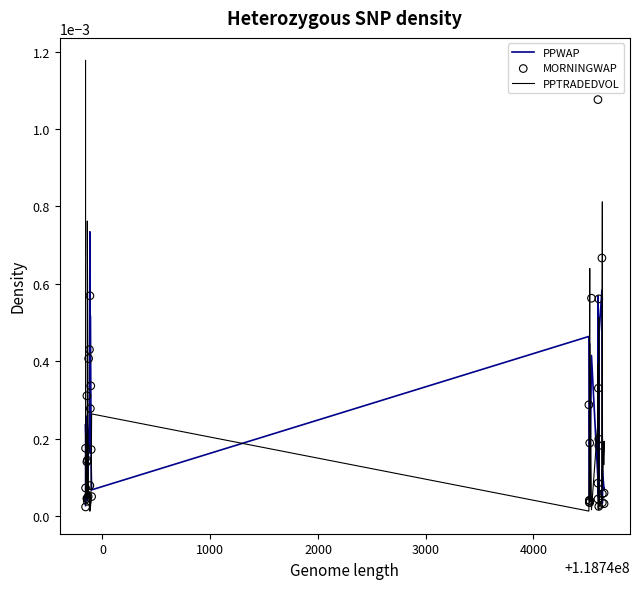

Is the value of MORNINGWAP at 2000 greater than the value of PPTRADEDVOL at 13?

No